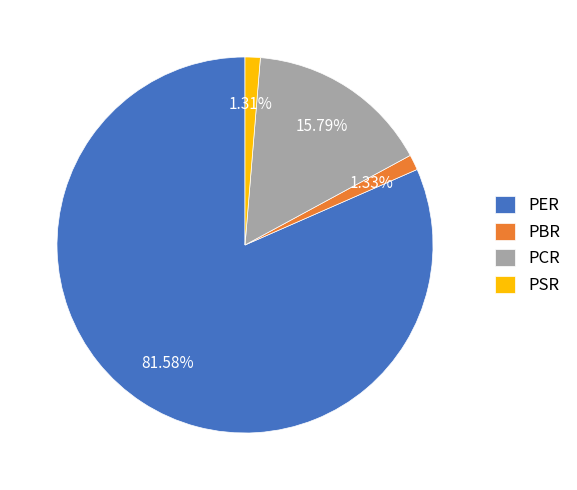

Which category has the biggest portion of the pie?

PER